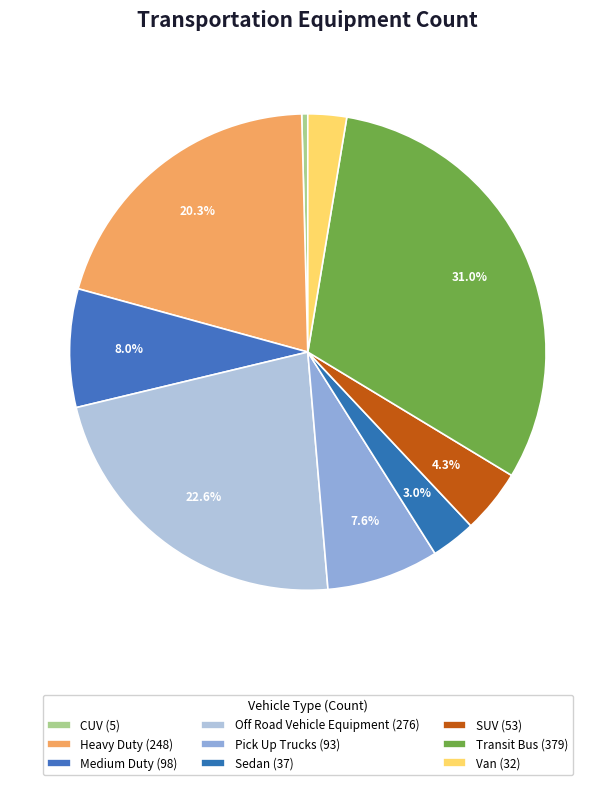

How many slices are in this pie chart?

9